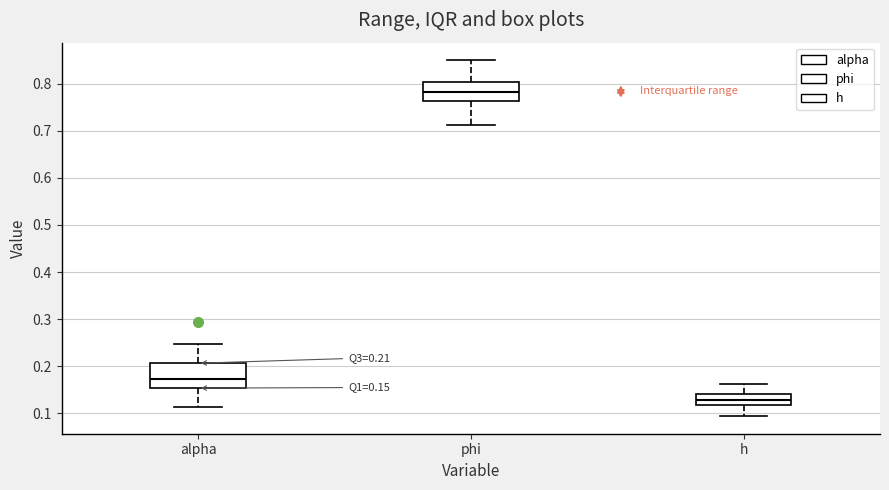

Which box's median line is the highest?

phi